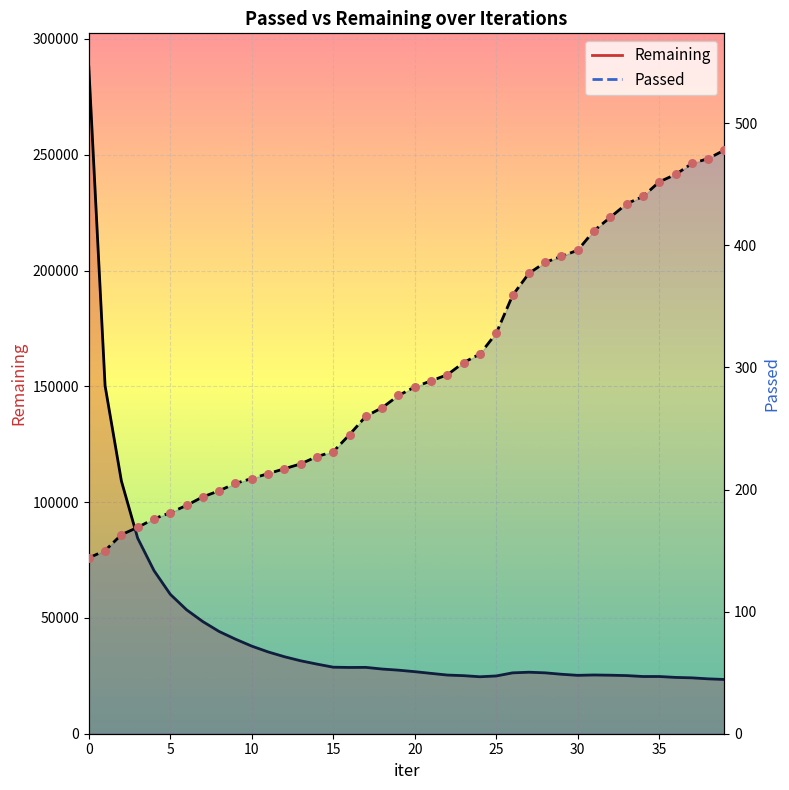

Which series reaches the minimum Y coordinate?

Passed